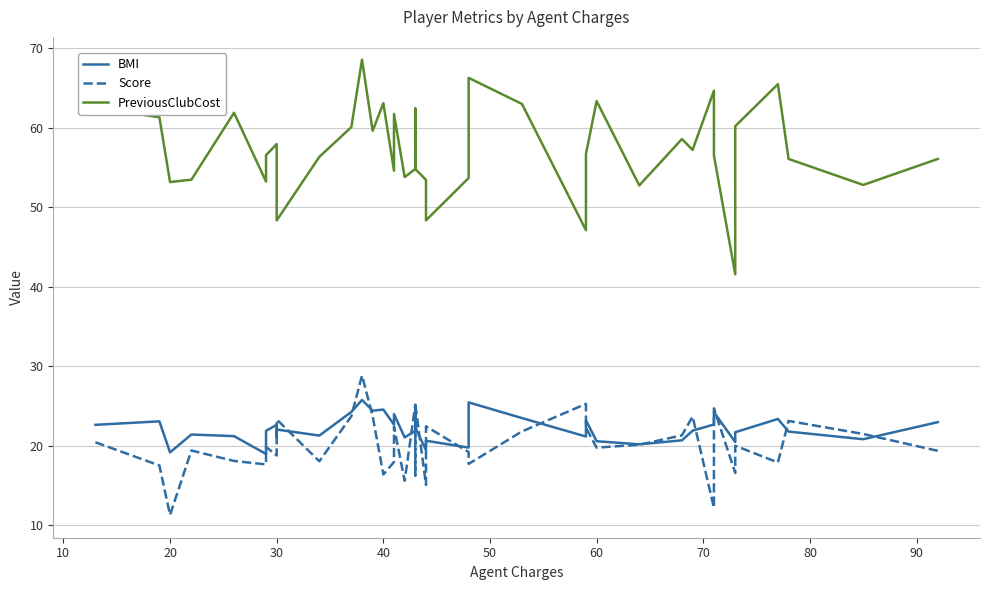

The Score series shows 31.9 at 37. True or false?

False